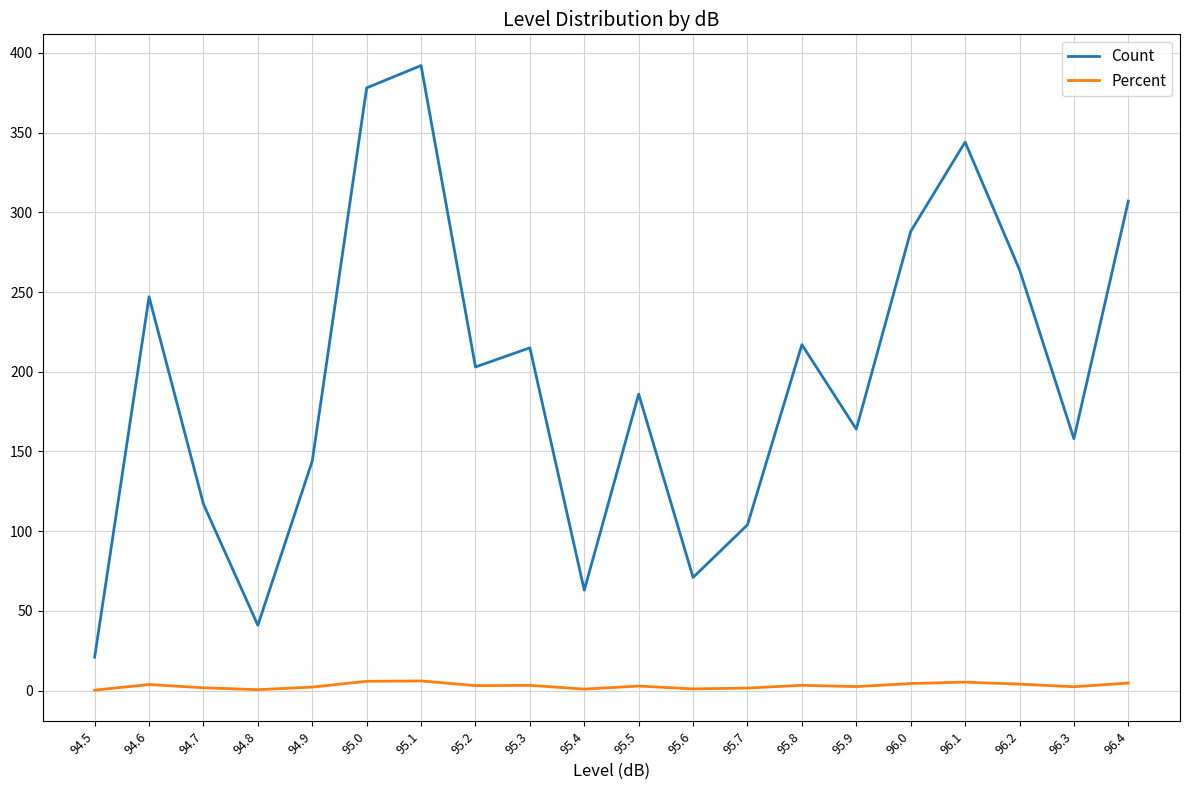

List the series in order of their overall mean, lowest first.

Percent, Count